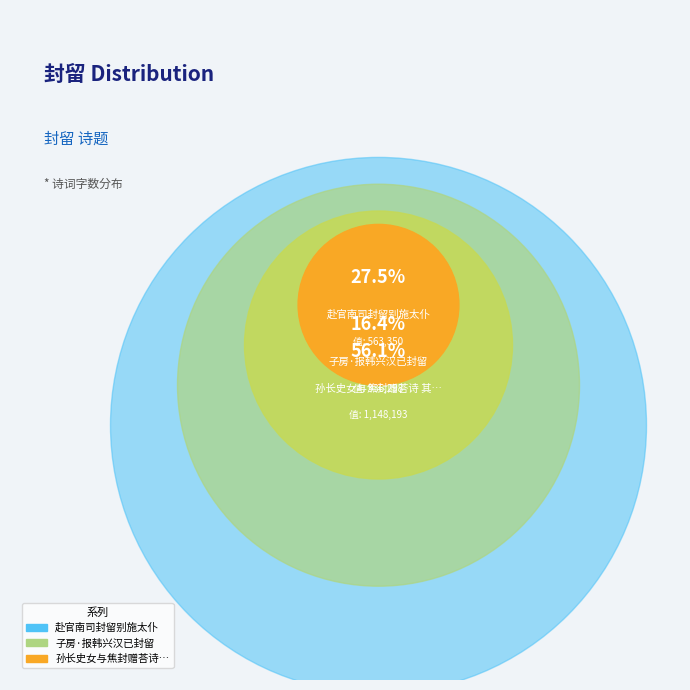

Is the sum of 子房·报韩兴汉已封留 and 孙长史女与焦封赠荅诗 其四 封留别 greater than half?

Yes